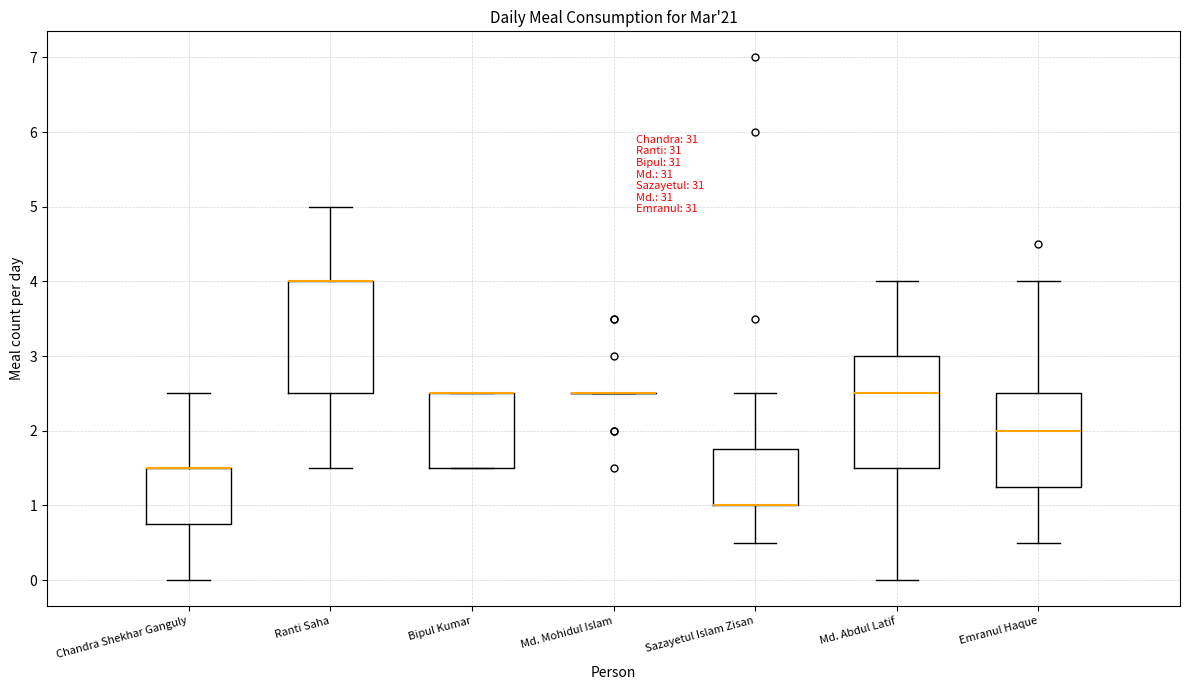

Reading left to right, read every box against the y-axis: the position of its median line, the range the box covers, and the ends of its whiskers. The values are not printed on the chart, so give them approximately, as read against the axis.

Chandra Shekhar Ganguly: median 1.5 (drawn on the box's upper edge), box 0.8 to 1.5, whiskers 0.0 to 2.5
Ranti Saha: median 4.0 (drawn on the box's upper edge), box 2.5 to 4.0, whiskers 1.5 to 5.0
Bipul Kumar: median 2.5 (drawn on the box's upper edge), box 1.5 to 2.5, whiskers 1.5 to 2.5
Md. Mohidul Islam: box collapsed to a line at 2.5, whiskers 2.5 to 2.5
Sazayetul Islam Zisan: median 1.0 (drawn on the box's lower edge), box 1.0 to 1.8, whiskers 0.5 to 2.5
Md. Abdul Latif: median 2.5, box 1.5 to 3.0, whiskers 0.0 to 4.0
Emranul Haque: median 2.0, box 1.3 to 2.5, whiskers 0.5 to 4.0